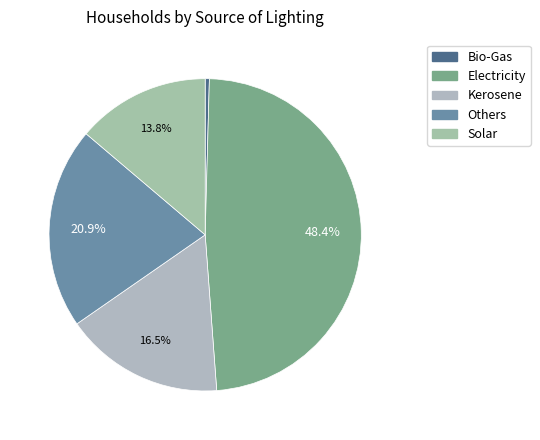

Is Bio-Gas the majority of the pie?

No